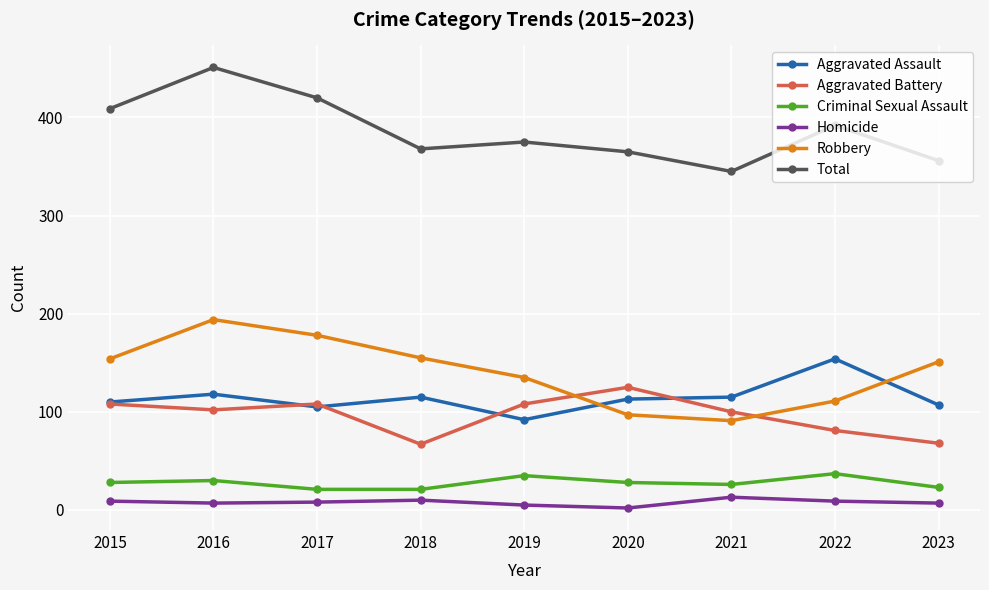

True or false: Robbery and Homicide cross at least once.

False